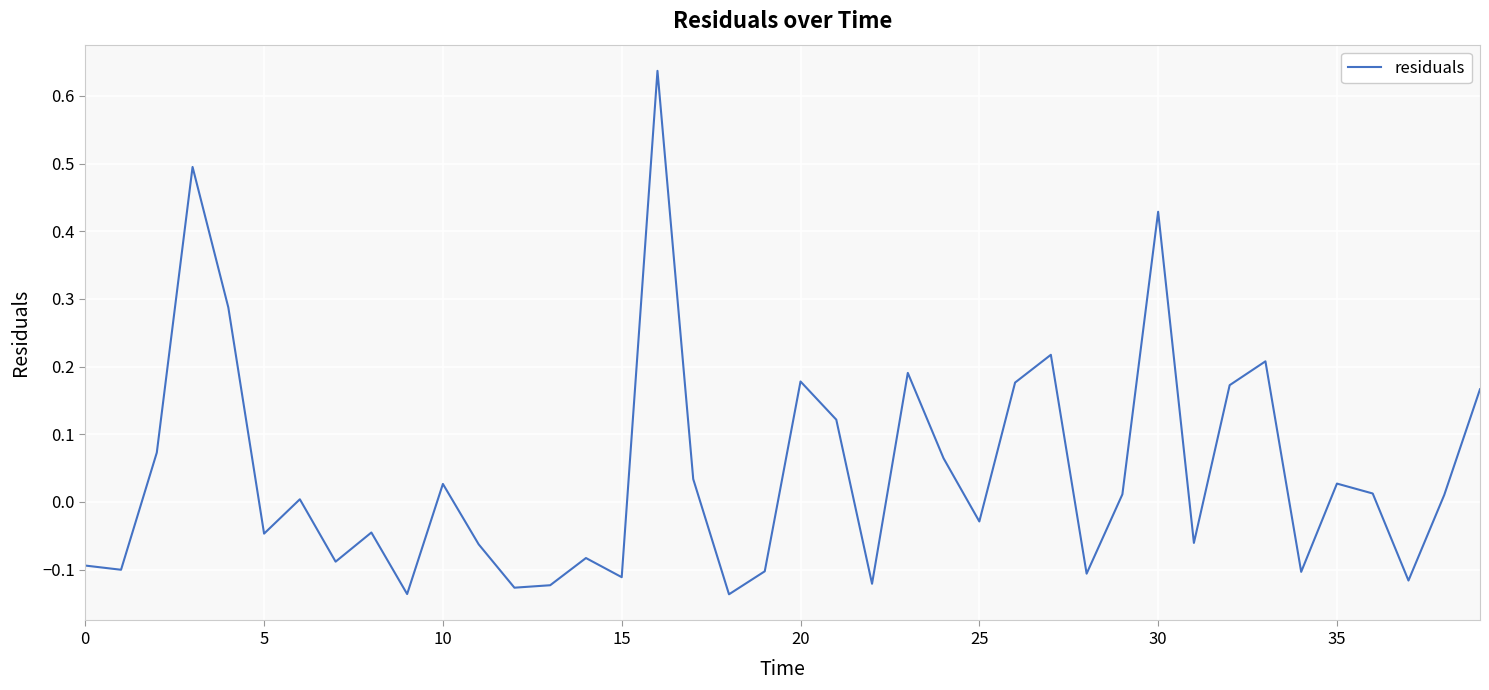

What is the difference between the maximum and minimum values?

0.8